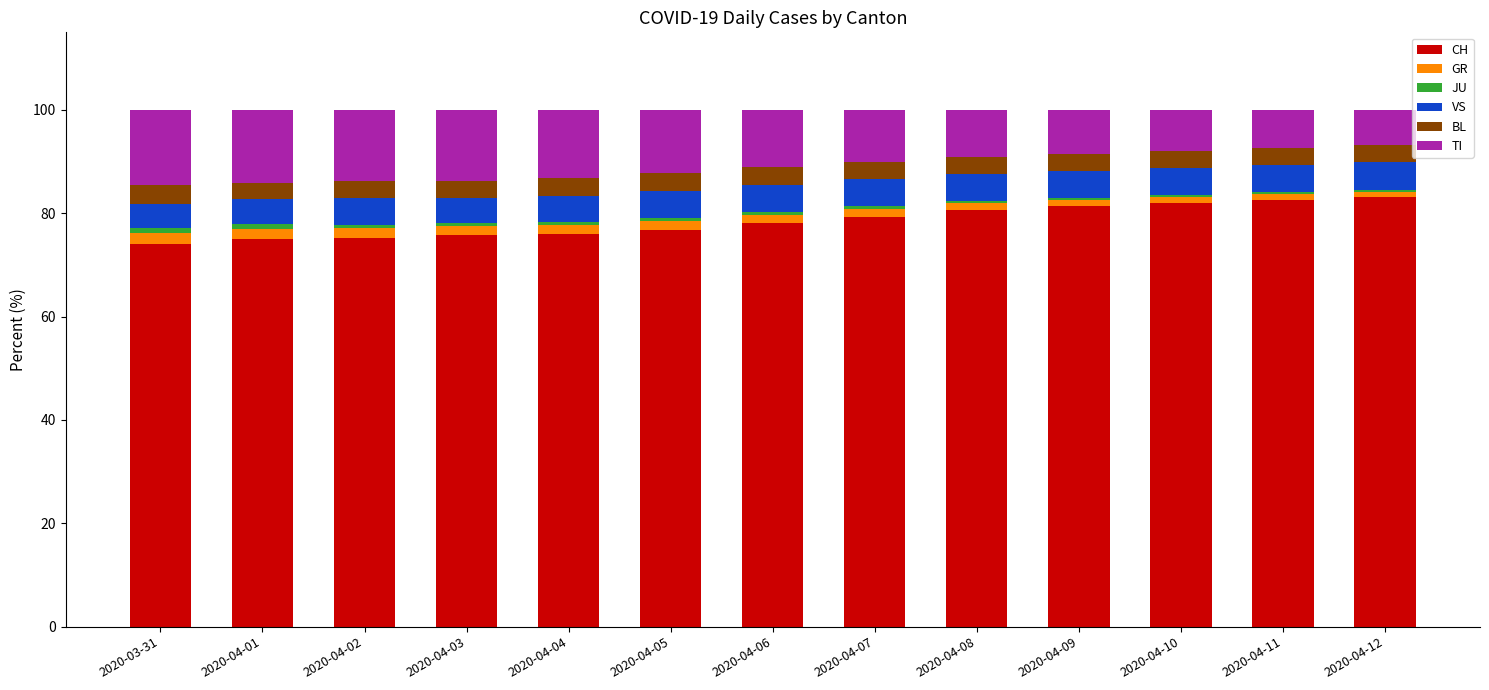

What is the minimum value for CH?

74.1